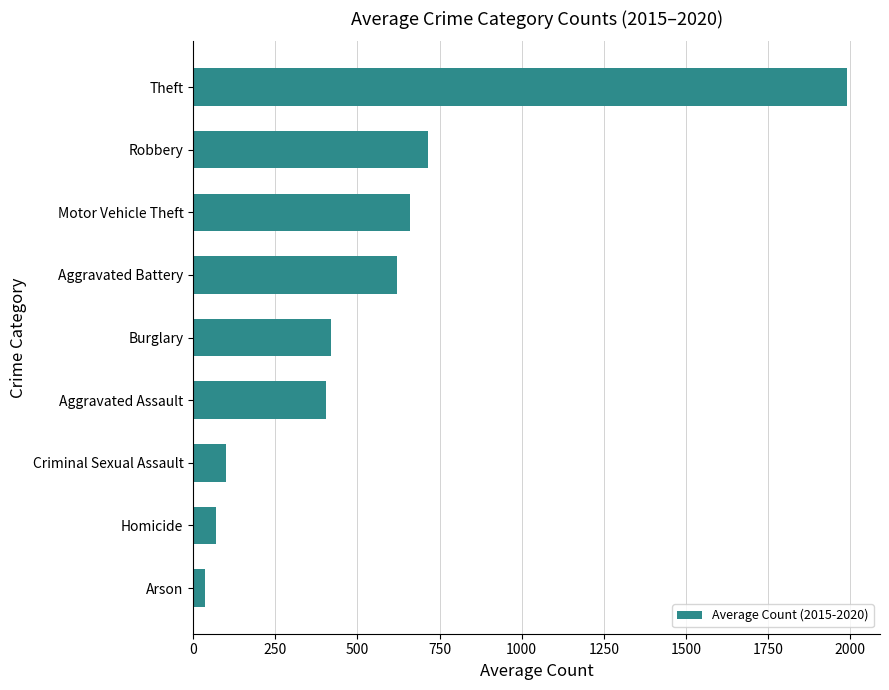

Between Robbery and Theft, which is larger?

Theft